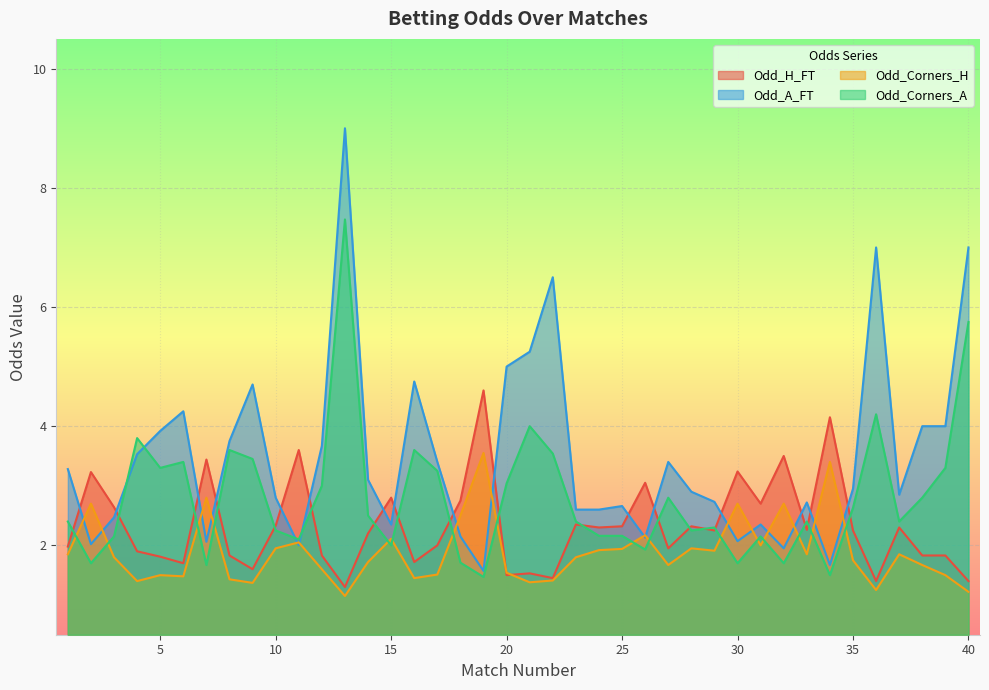

What is the difference between the highest and lowest values at 4?

2.4